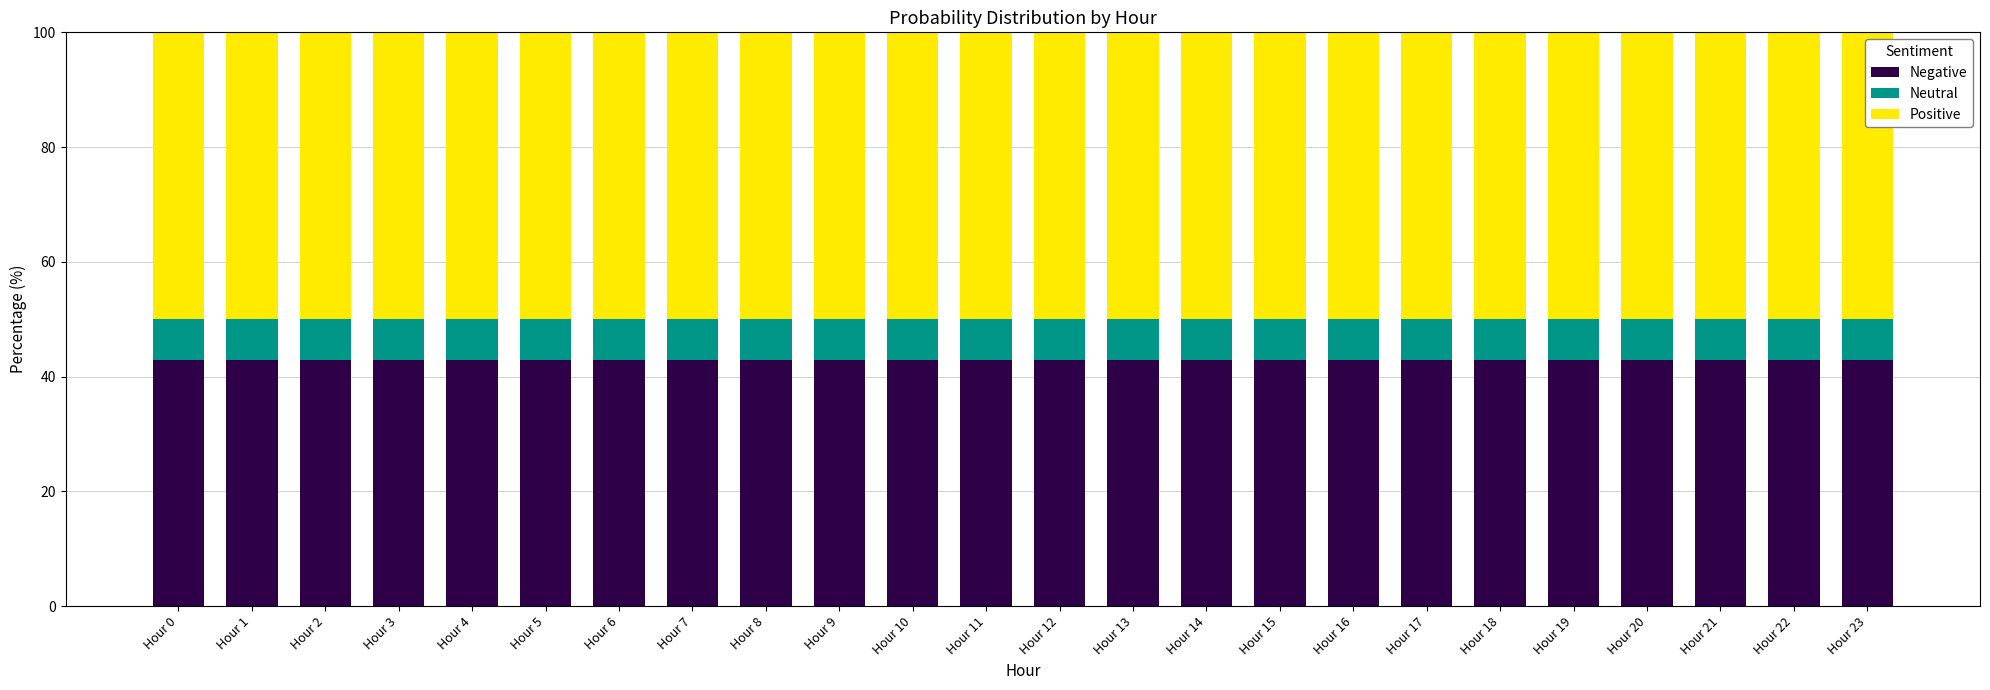

The value of Negative at Hour 11 is 42.9. True or false?

True